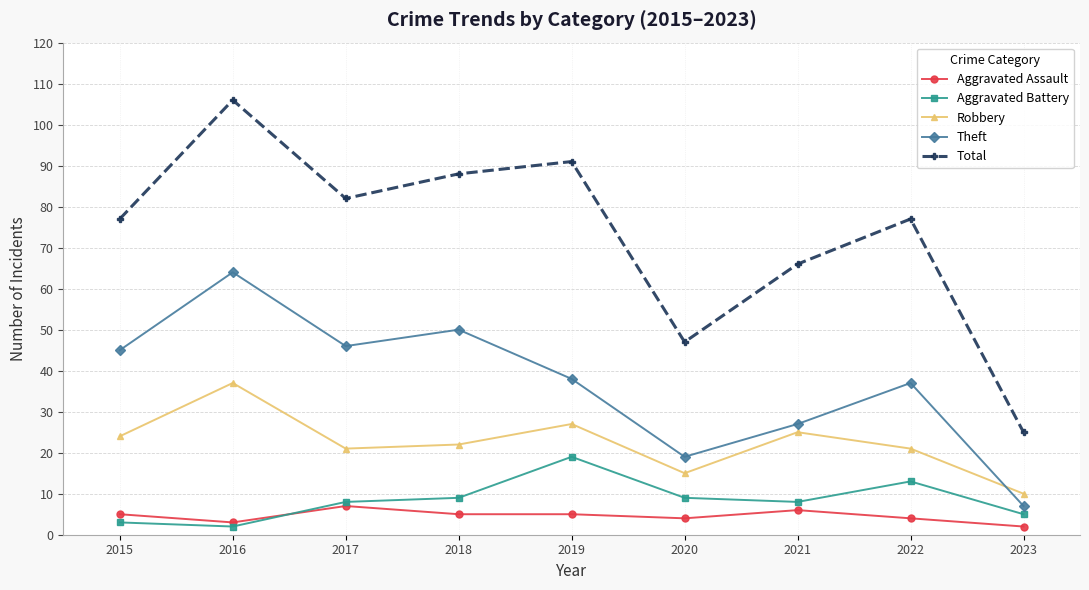

What is the value of the Robbery point at the 1st from the left?

24